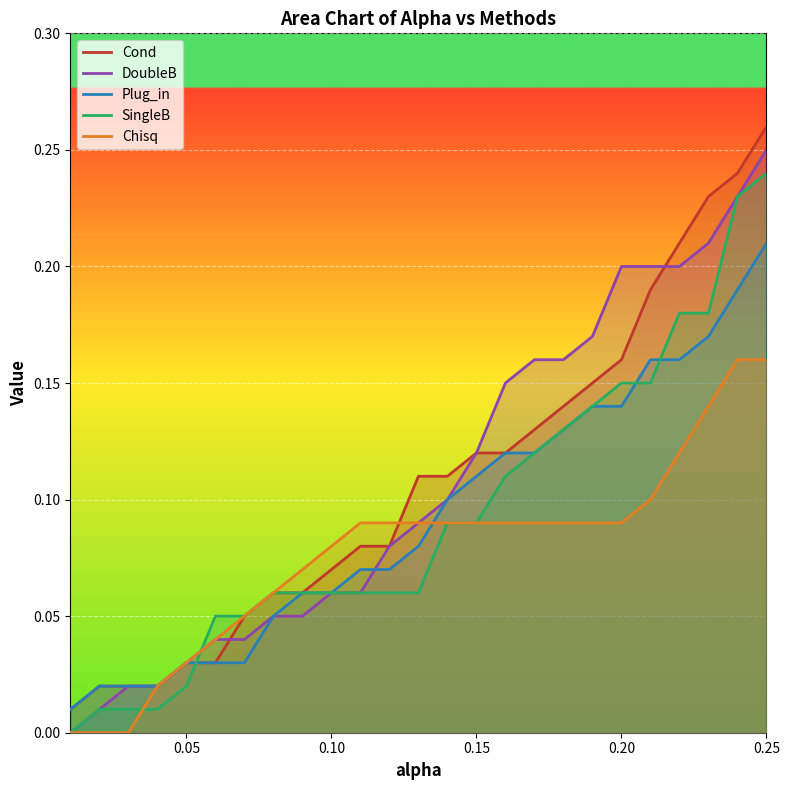

What is the sum of all Plug_in values?

2.3